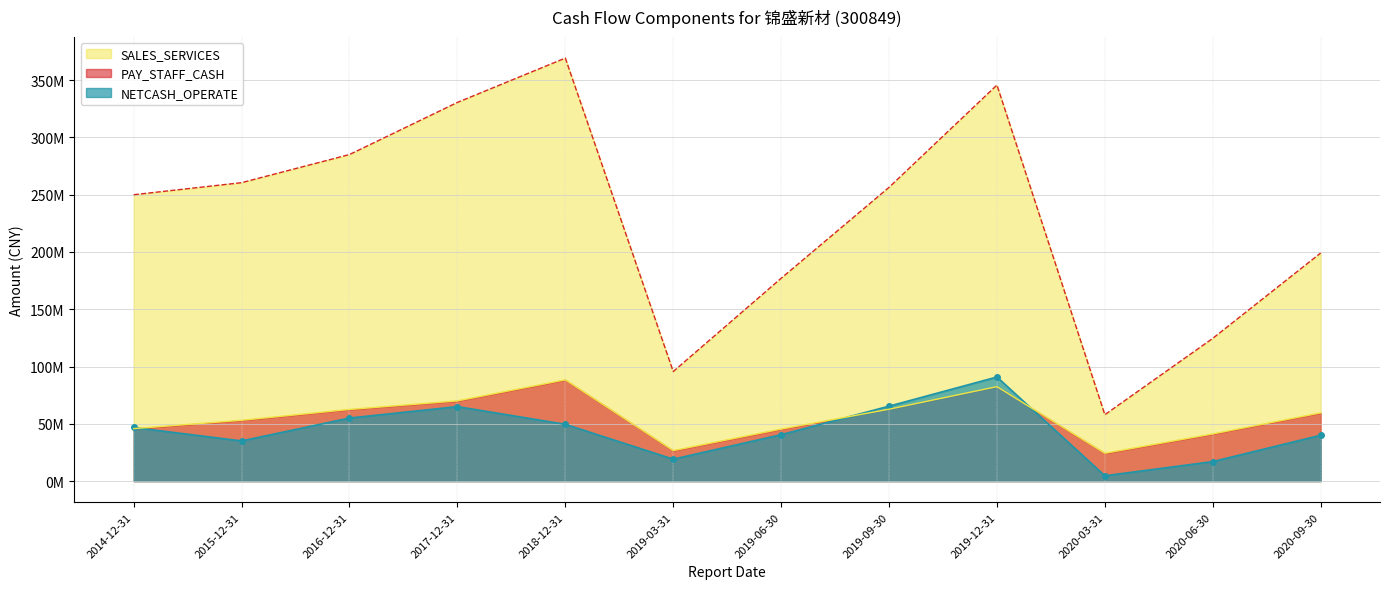

True or false: NETCASH_OPERATE and SALES_SERVICES cross at least once.

False